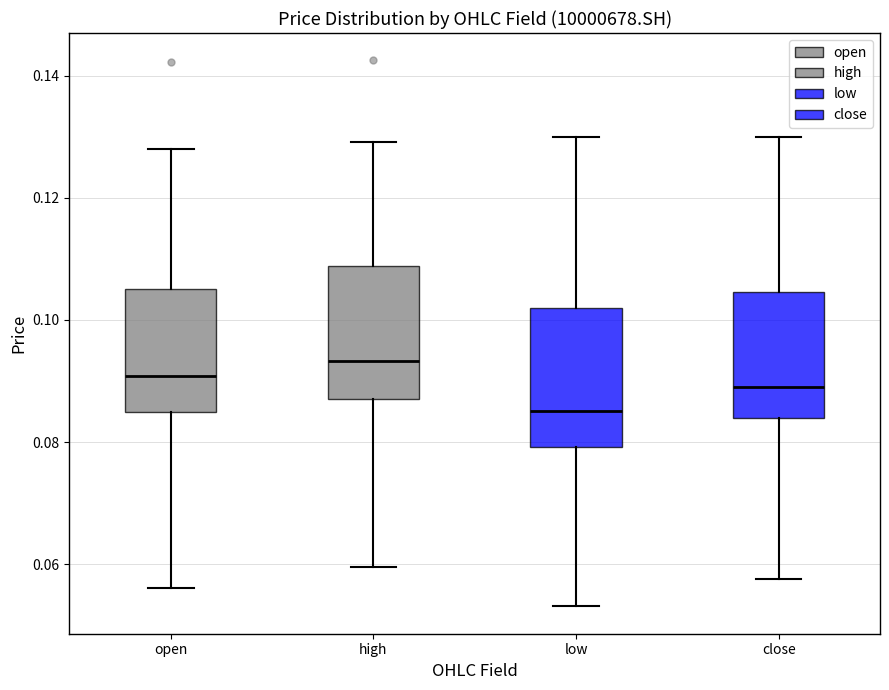

Reading left to right, read every box against the y-axis: the position of its median line, the range the box covers, and the ends of its whiskers. The values are not printed on the chart, so give them approximately, as read against the axis.

open: median 0.090, box 0.084 to 0.106, whiskers 0.056 to 0.128
high: median 0.094, box 0.088 to 0.108, whiskers 0.060 to 0.130
low: median 0.086, box 0.080 to 0.102, whiskers 0.054 to 0.130
close: median 0.090, box 0.084 to 0.104, whiskers 0.058 to 0.130